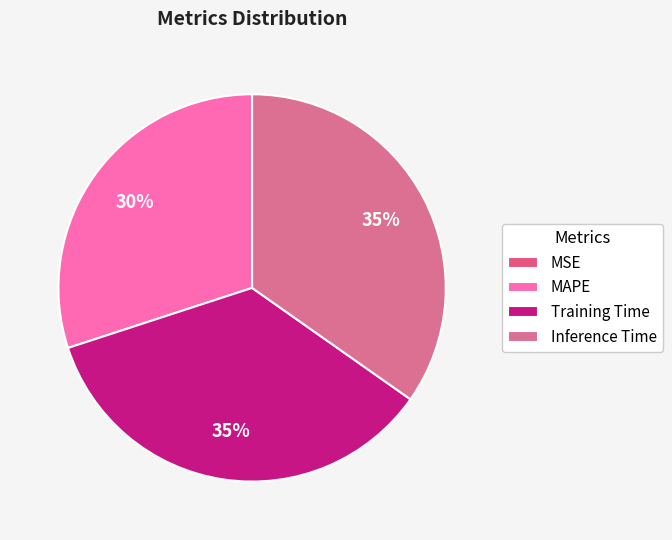

To the nearest percent, what is the difference between the largest and smallest slice percentages?

35%